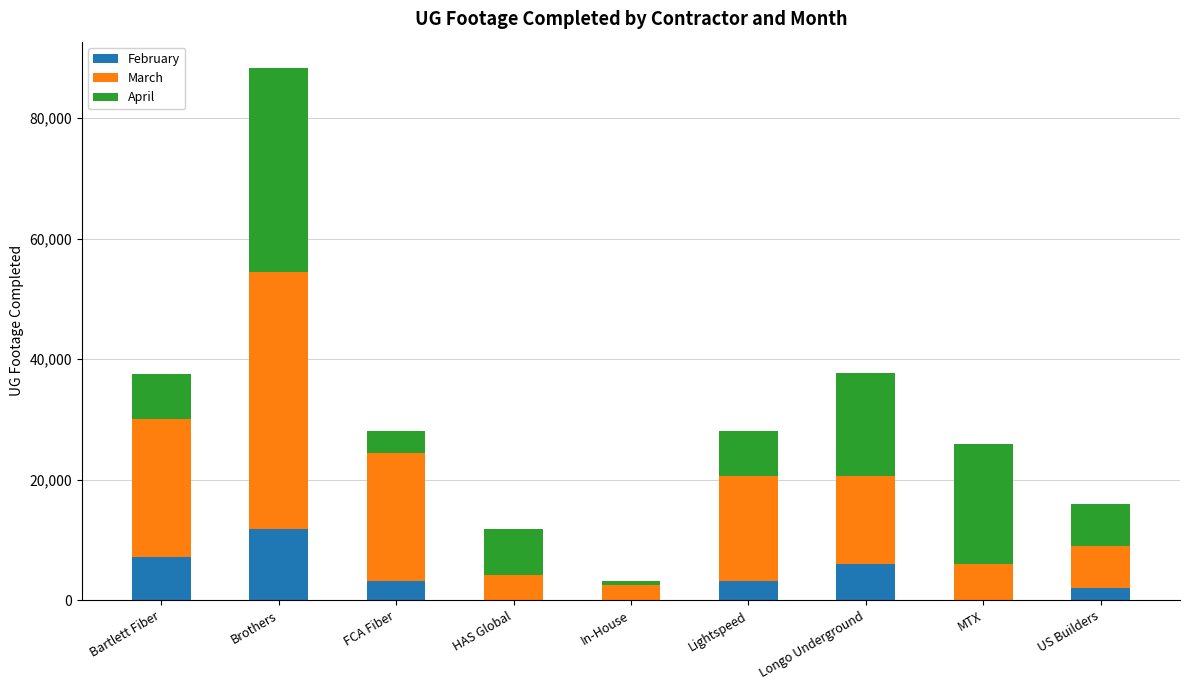

What is the sum of the February values at Longo Underground and US Builders?

8129